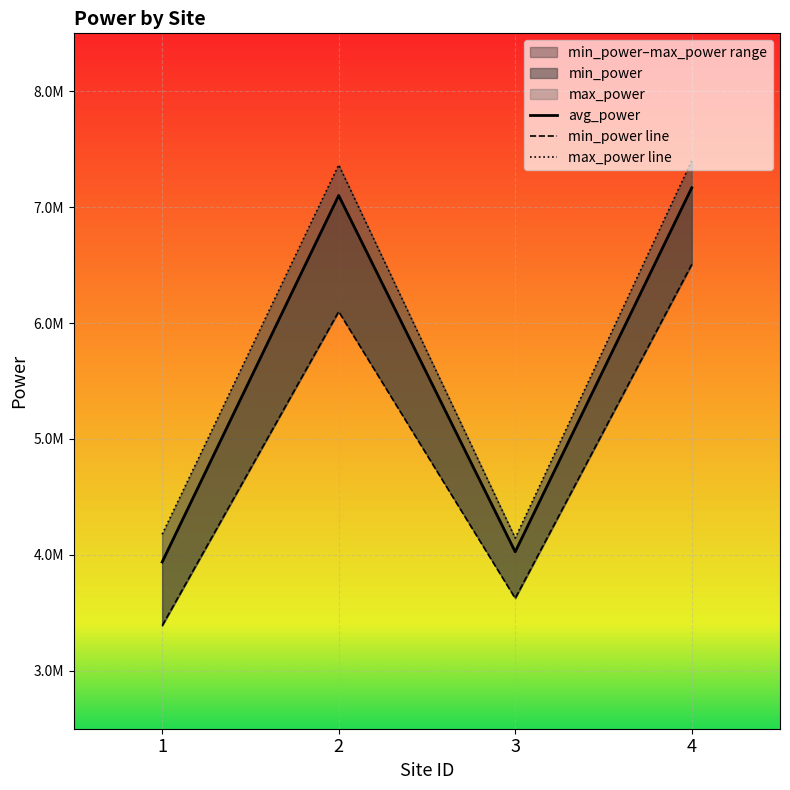

The min_power line series shows 9861064.2 at 4. True or false?

False